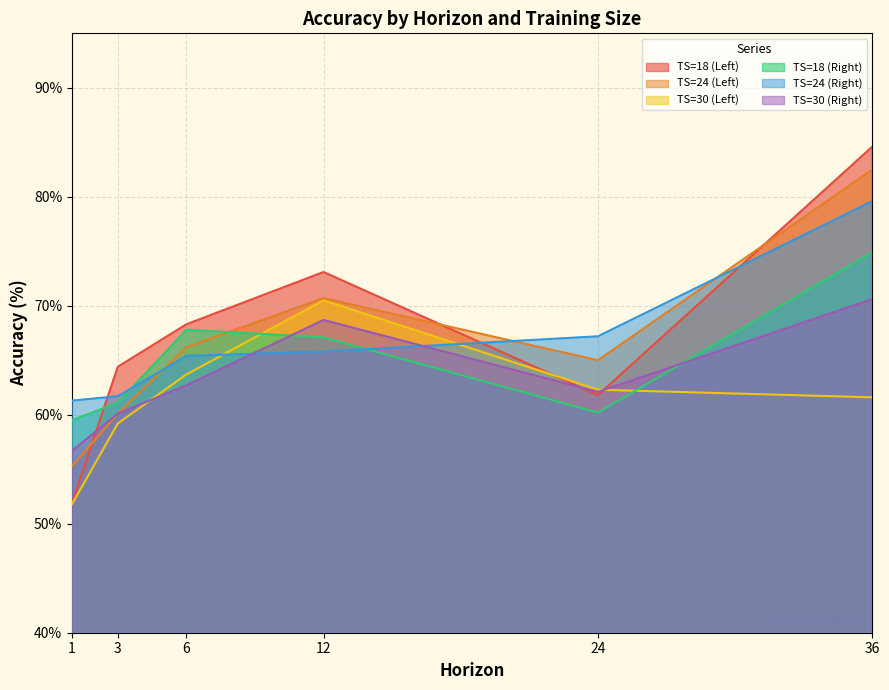

What is the greatest value displayed?

84.6